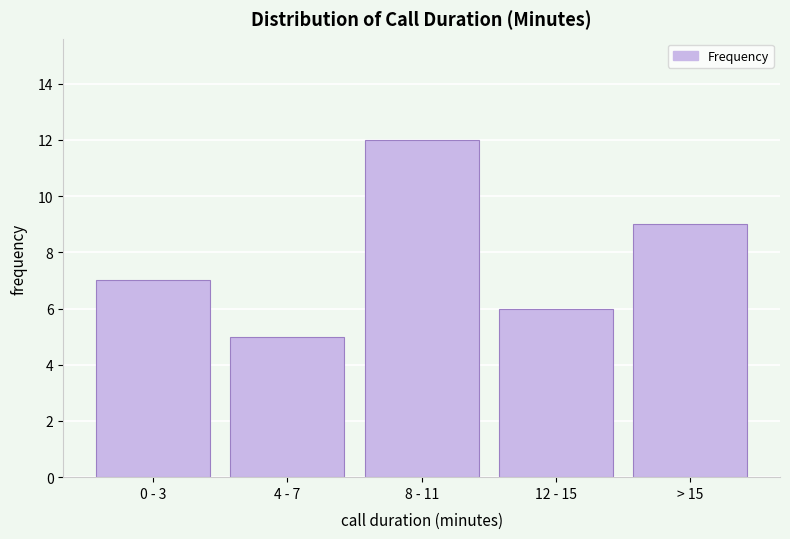

Reading right to left, extract all data points from this chart.

> 15=9	12 - 15=6	8 - 11=12	4 - 7=5	0 - 3=7